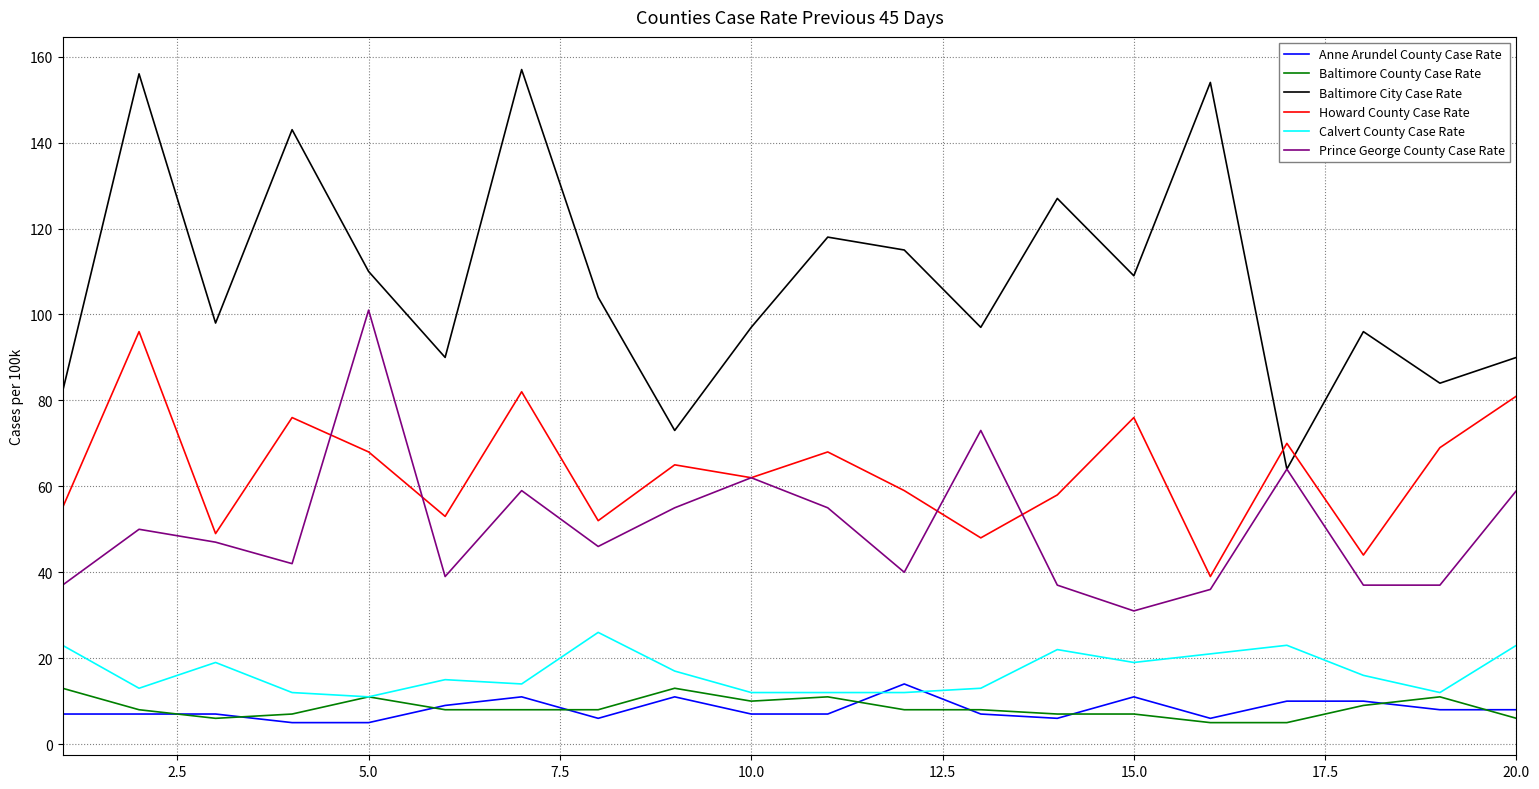

Is this an area chart (filled region under the line)?

No